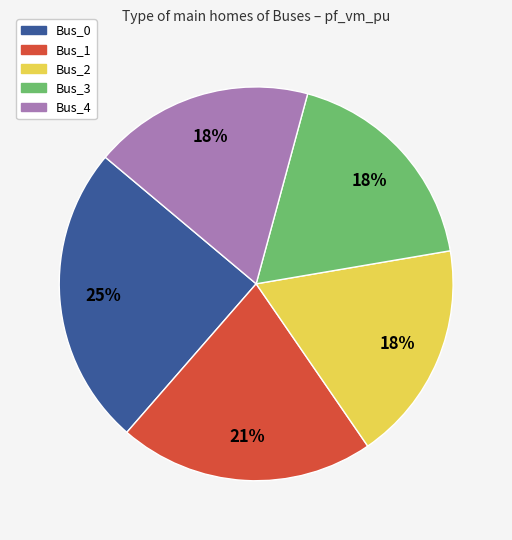

How many segments does this pie chart have?

5